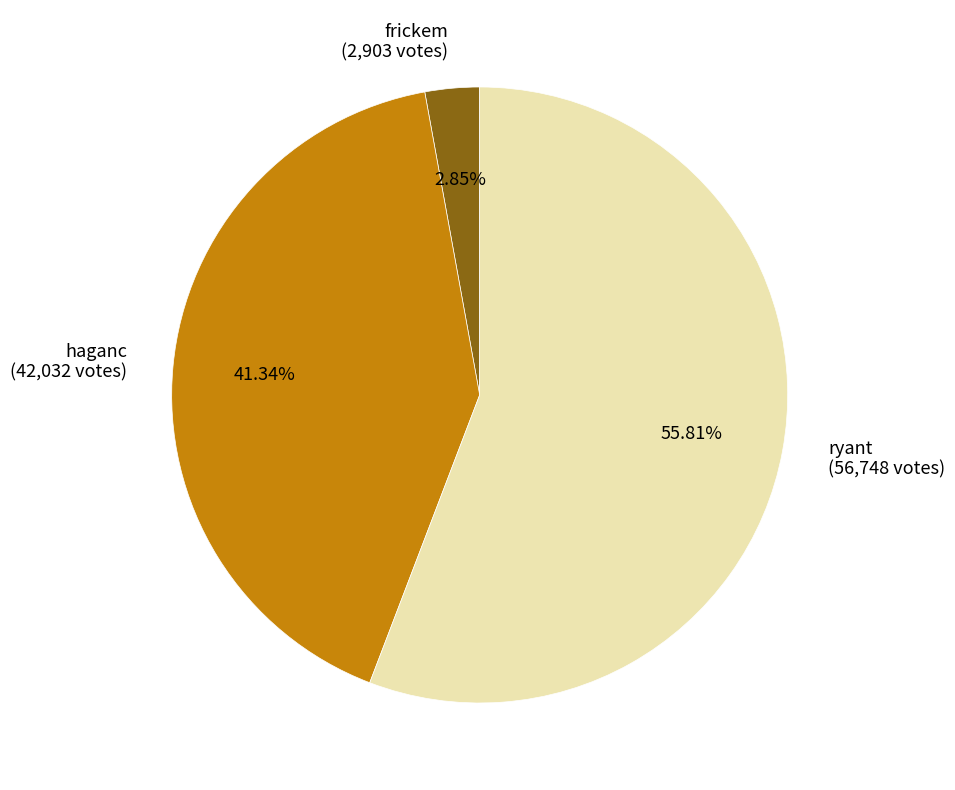

Which slice is the largest?

ryant